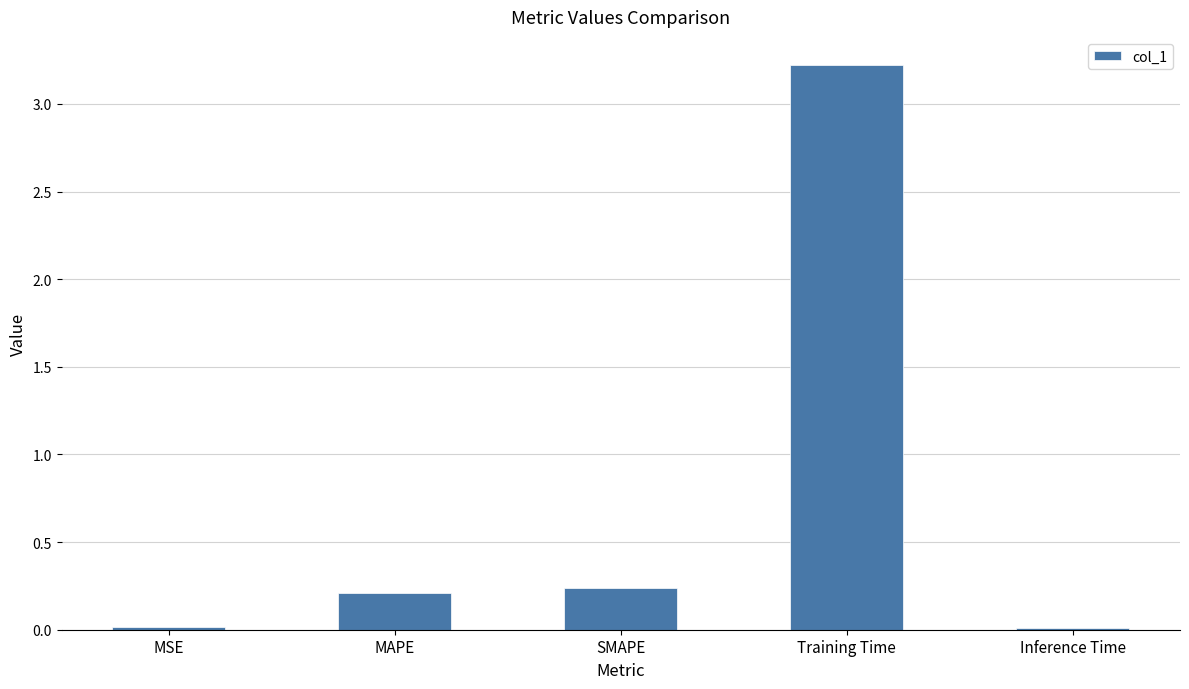

How many categories are shown in the chart?

5